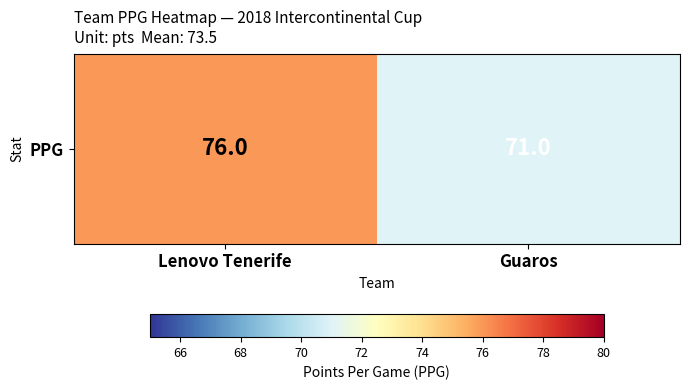

What is the difference between the maximum and minimum values?

5